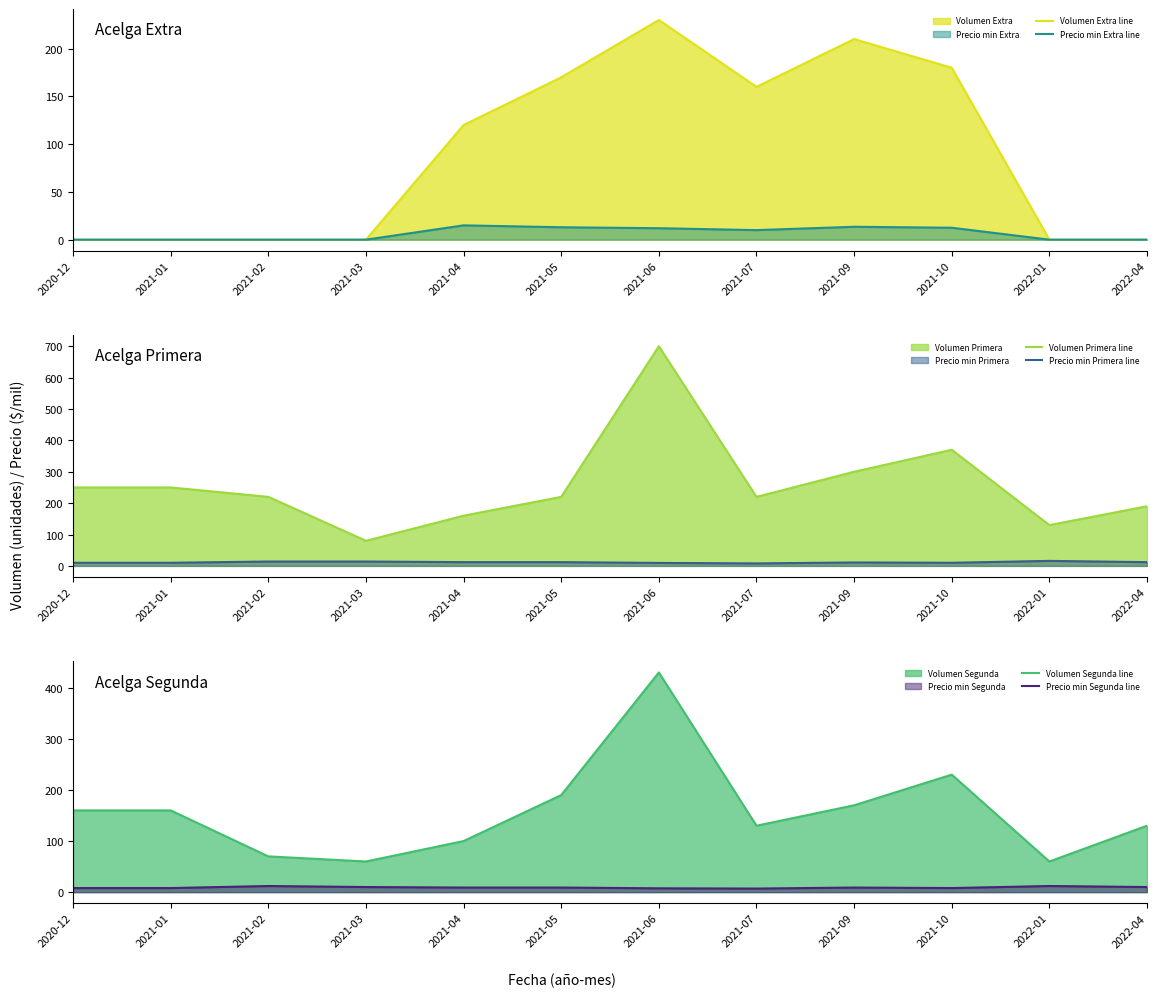

The value of Precio min Segunda line at 2021-05 is 15.8. True or false?

False